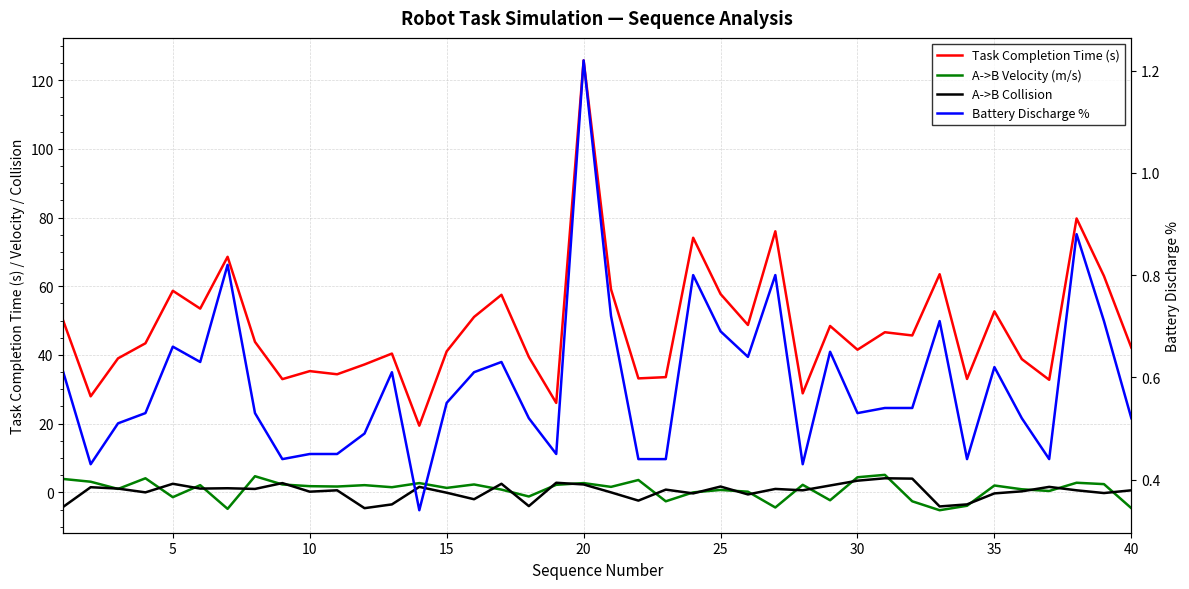

Reading left to right, extract all data points from this chart.

Task Completion Time (s): 49.9	28.0	39.0	43.4	58.7	53.5	68.6	43.8	33.0	35.3	34.4	37.2	40.4	19.4	41.0	51.1	57.5	39.4	26.0	125.8	59.1	33.2	33.5	74.1	57.7	48.7	76.0	28.8	48.4	41.5	46.6	45.7	63.5	33.0	52.7	38.8	32.8	79.7	63.0	42.1
A->B Velocity (m/s): 3.9	3.1	1.0	4.1	-1.4	2.1	-4.8	4.7	2.3	1.8	1.7	2.1	1.5	2.7	1.3	2.3	0.8	-1.2	2.2	2.7	1.6	3.6	-2.6	0.0	0.7	0.2	-4.4	2.2	-2.3	4.4	5.1	-2.6	-5.2	-3.9	2.0	0.9	0.4	2.8	2.4	-4.6
A->B Collision: -4.2	1.5	1.1	0.0	2.5	1.1	1.2	1.0	2.7	0.2	0.6	-4.6	-3.5	1.6	-0.1	-2.0	2.5	-4.0	2.8	2.3	0.0	-2.4	0.8	-0.3	1.7	-0.6	1.0	0.6	2.0	3.4	4.1	4.0	-4.1	-3.5	-0.3	0.3	1.6	0.6	-0.2	0.6
Battery Discharge %: 0.6	0.4	0.5	0.5	0.7	0.6	0.8	0.5	0.4	0.5	0.5	0.5	0.6	0.3	0.6	0.6	0.6	0.5	0.5	1.2	0.7	0.4	0.4	0.8	0.7	0.6	0.8	0.4	0.7	0.5	0.5	0.5	0.7	0.4	0.6	0.5	0.4	0.9	0.7	0.5